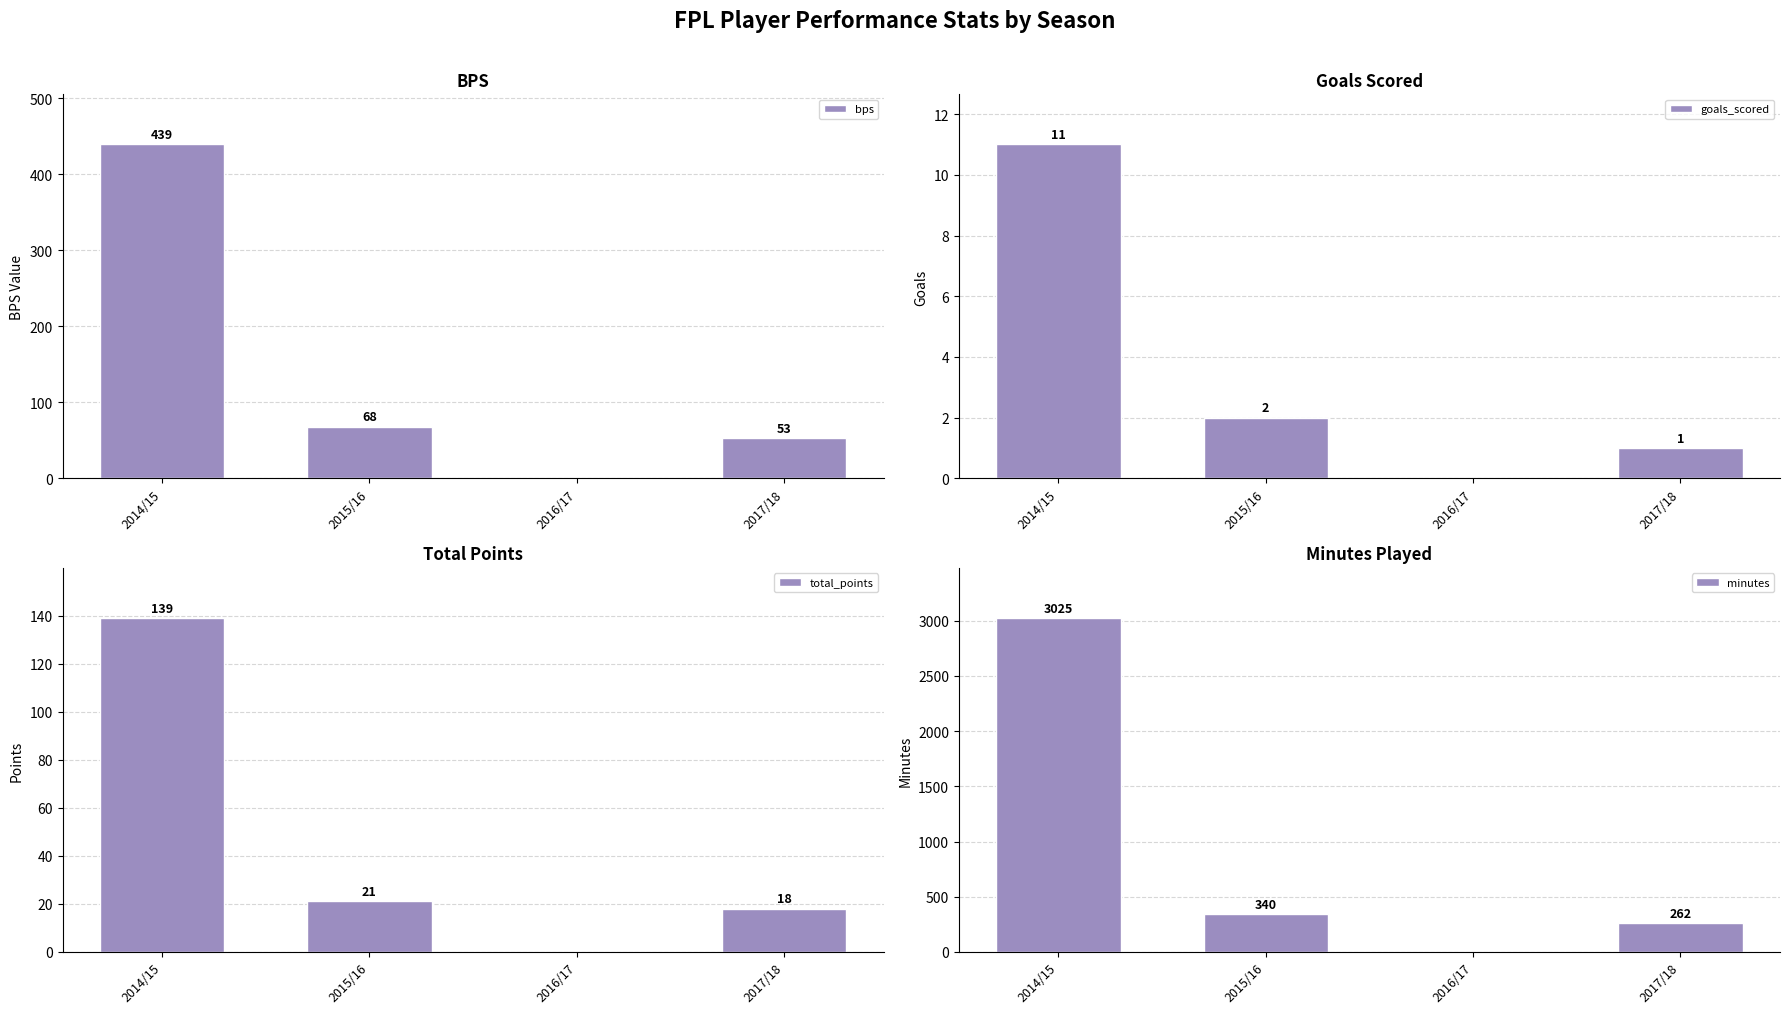

What are all the series names shown in the legend?

bps, goals_scored, total_points, minutes